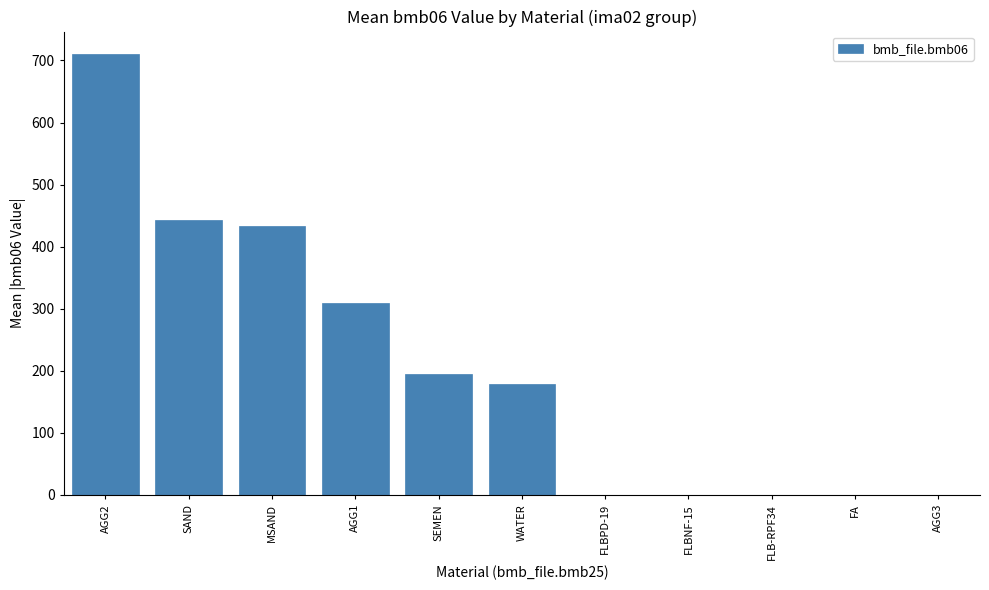

How many categories are shown in the chart?

11